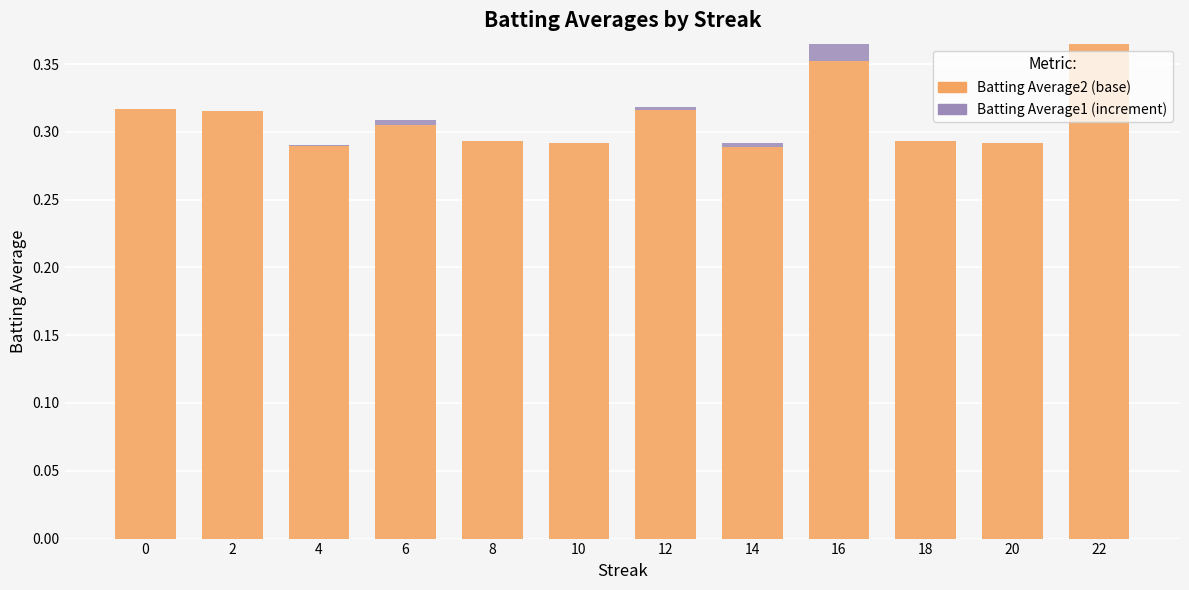

True or false: Batting Average2 has a value of 0.4 at 0.

False